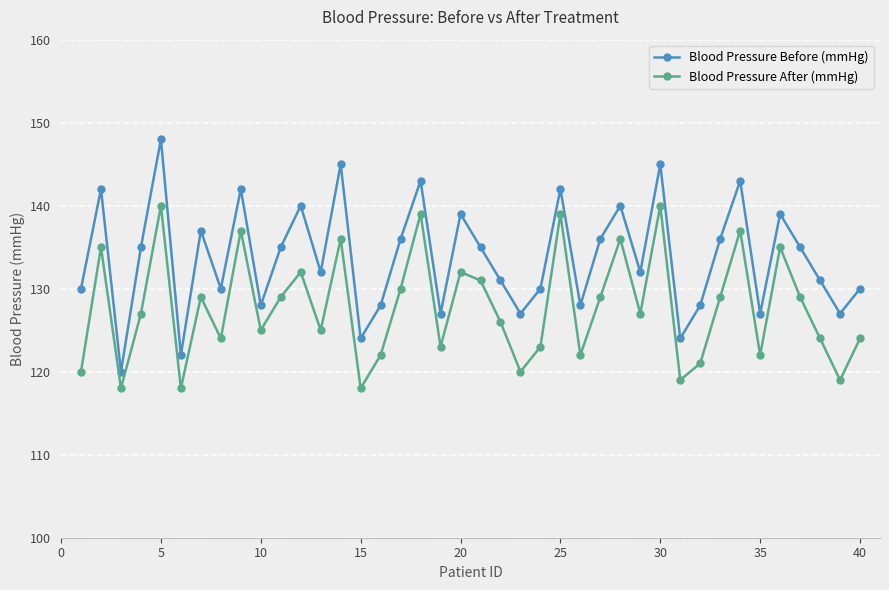

What is the difference between the maximum and second lowest values in the Blood Pressure Before (mmHg) series?

26